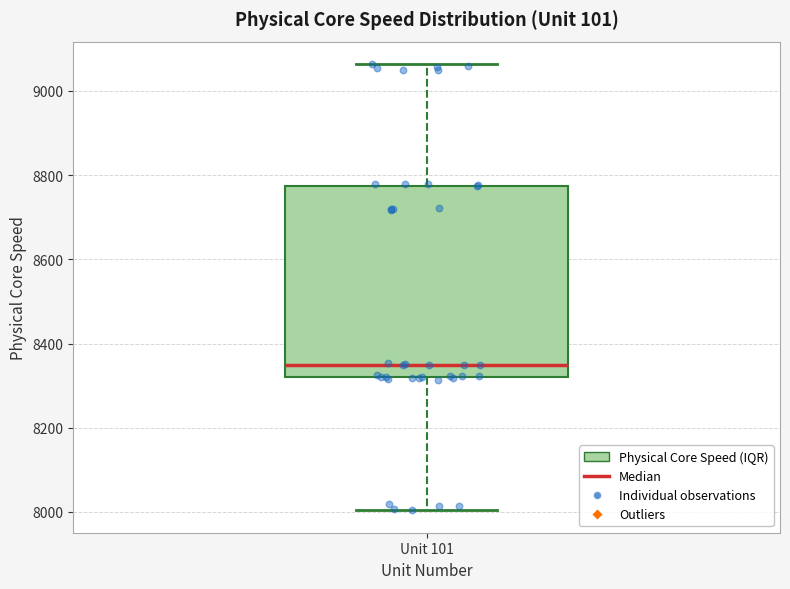

Where does the lower whisker of the box for Unit 101 end on the y-axis? The values are not printed on the chart, so give them approximately, as read against the axis.

8000